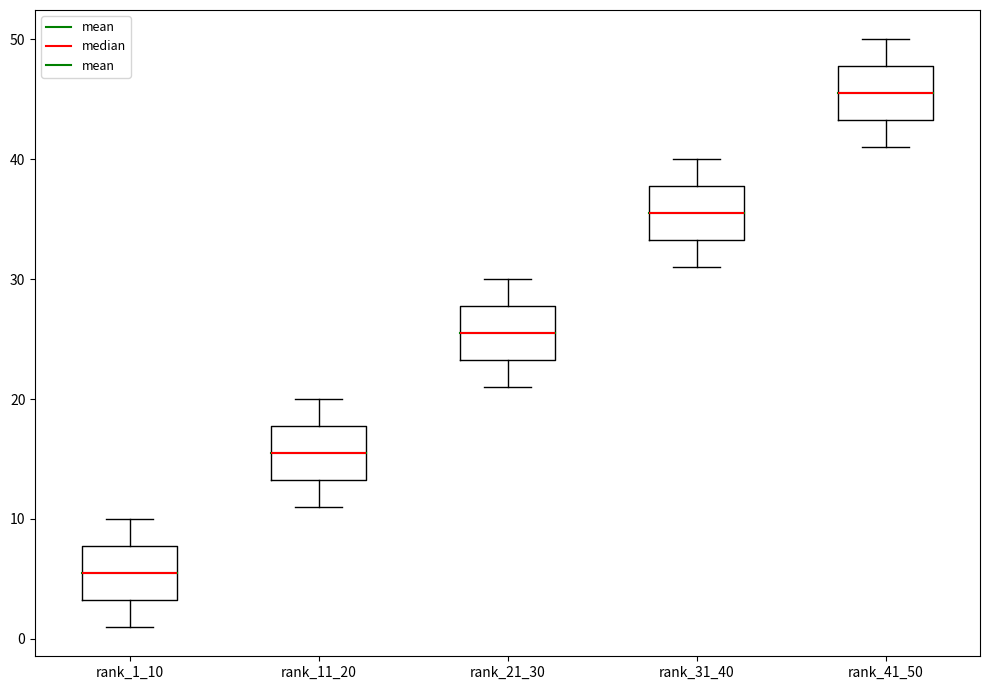

Reading left to right, transcribe this box plot: for each box, give where its median line is, the range the box spans, and where its two whiskers end, as read against the y-axis. The values are not printed on the chart, so give them approximately, as read against the axis.

rank_1_10: median 6, box 3 to 8, whiskers 1 to 10
rank_11_20: median 16, box 13 to 18, whiskers 11 to 20
rank_21_30: median 26, box 23 to 28, whiskers 21 to 30
rank_31_40: median 36, box 33 to 38, whiskers 31 to 40
rank_41_50: median 46, box 43 to 48, whiskers 41 to 50